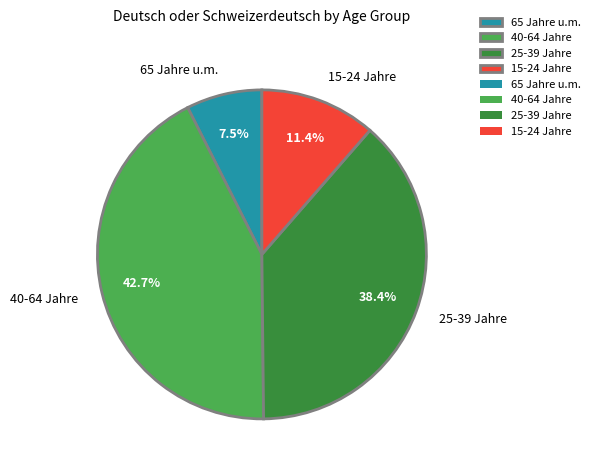

Approximately how many times larger is the value at 15-24 Jahre compared to 40-64 Jahre?

0.3